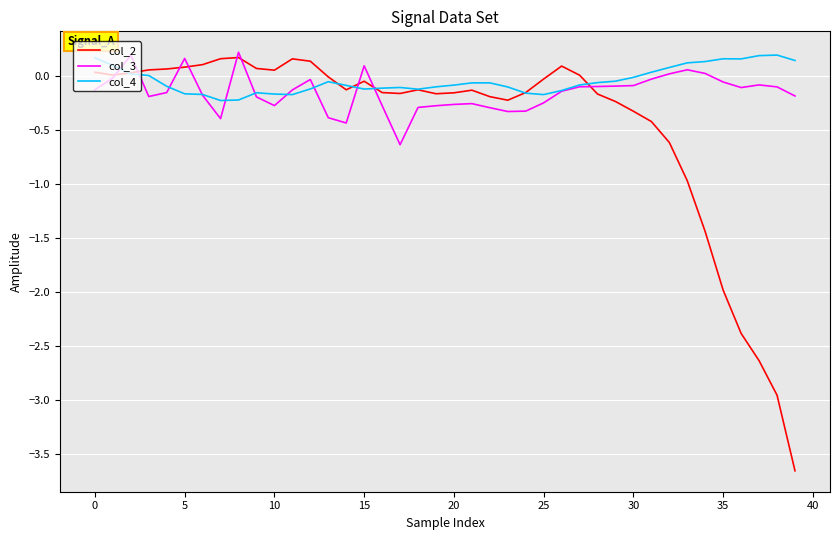

After their last crossing, which series has the higher values: col_3 or col_2?

col_3